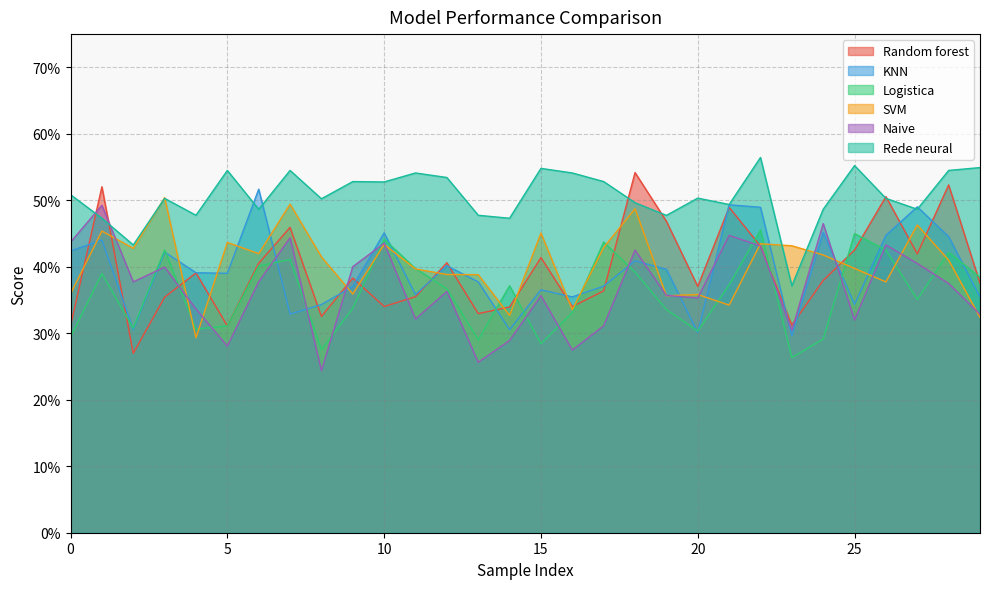

What is the maximum value shown in the chart?

0.6